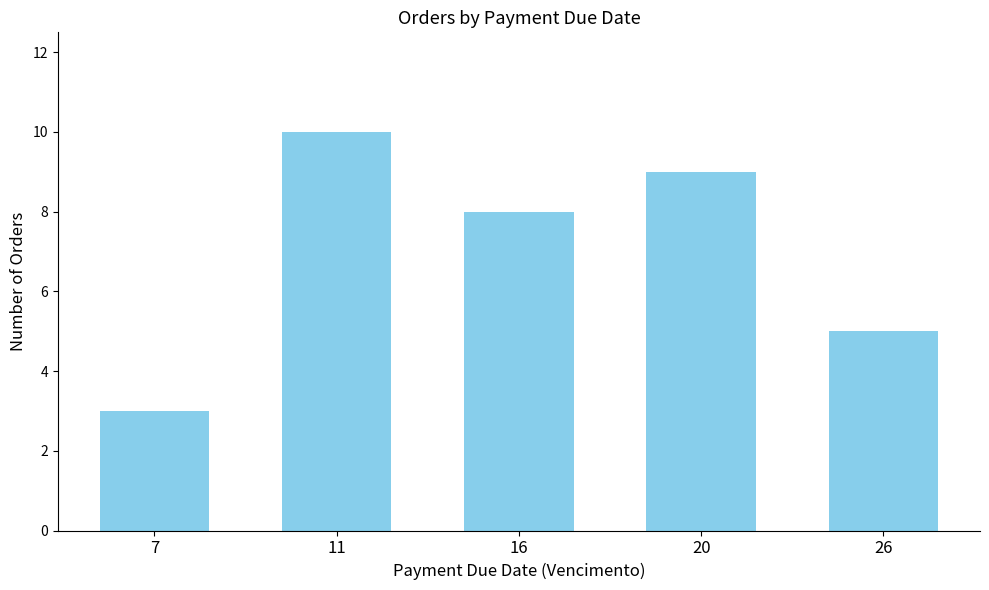

Rank the categories by value from lowest to highest.

7, 26, 16, 20, 11